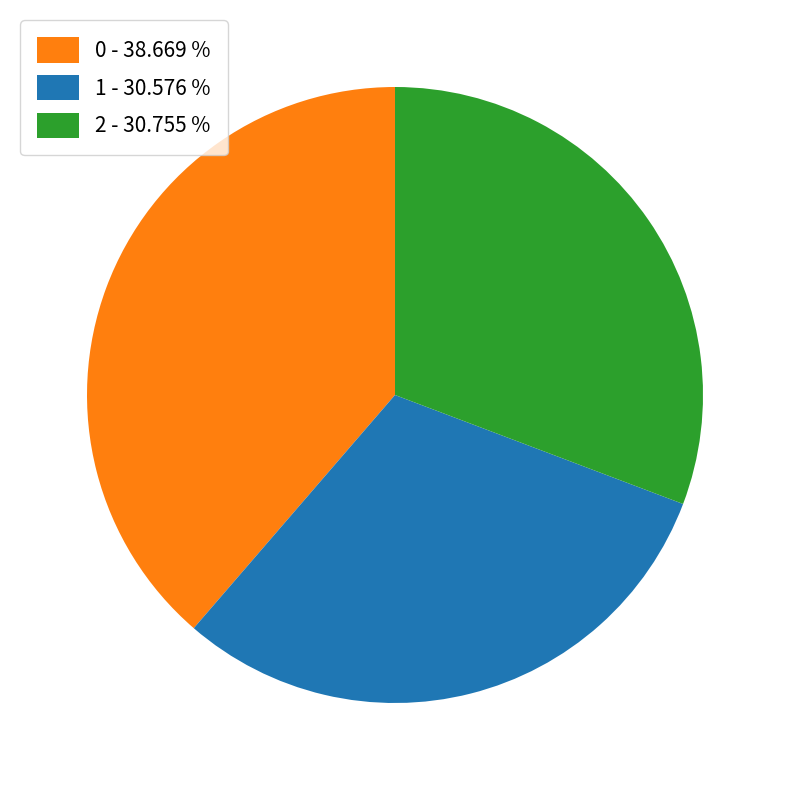

Does 2 account for over 50% of the chart?

No